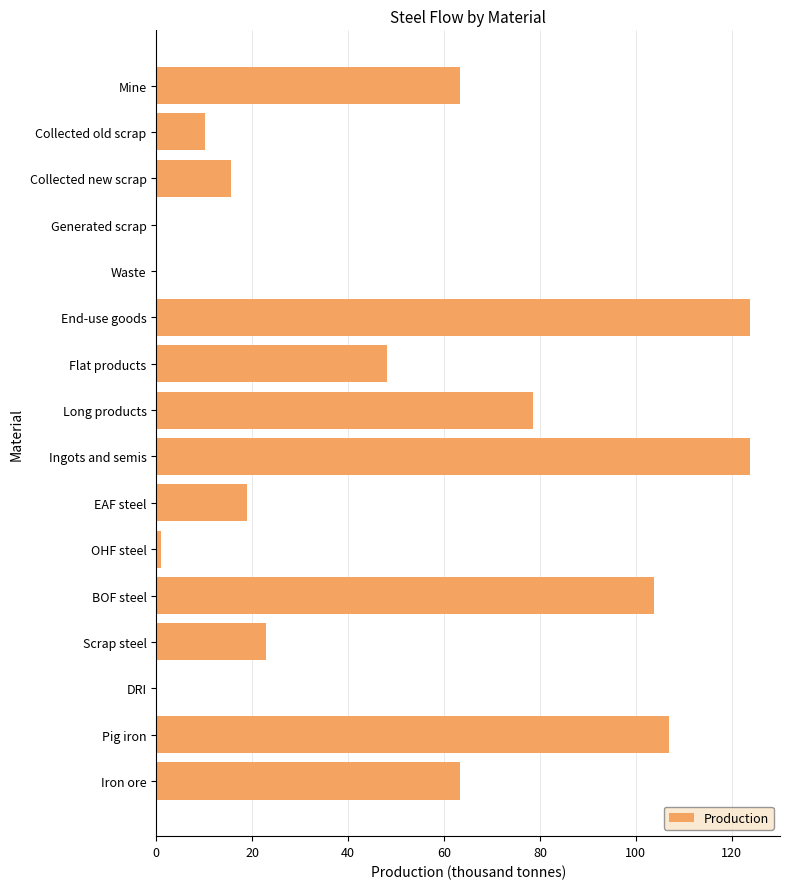

What is the sum of all values?

780.3